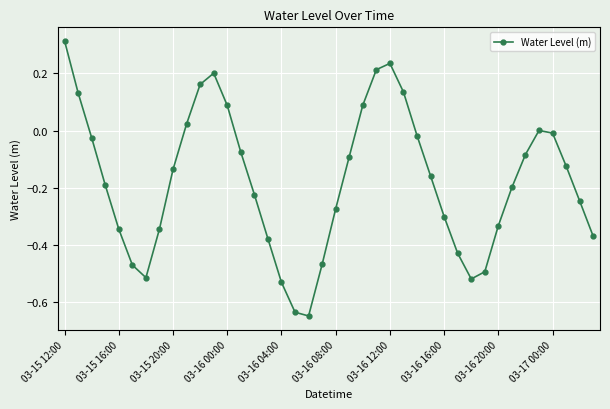

How many lines are shown in the chart?

1